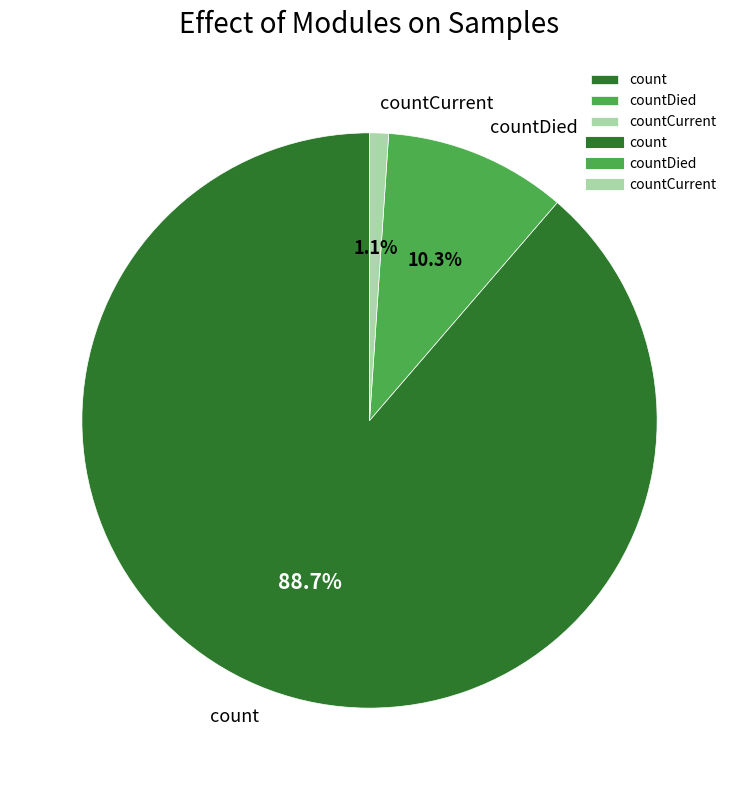

To the nearest percent, what is the average slice percentage?

33%